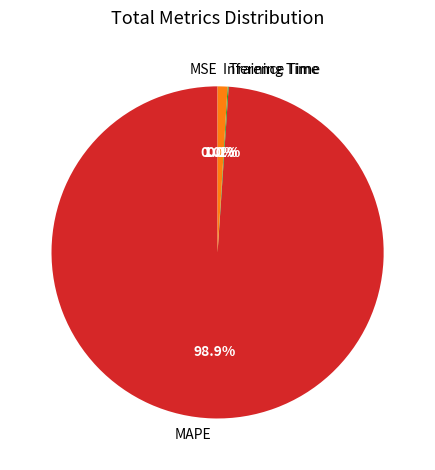

What is the majority slice?

MAPE